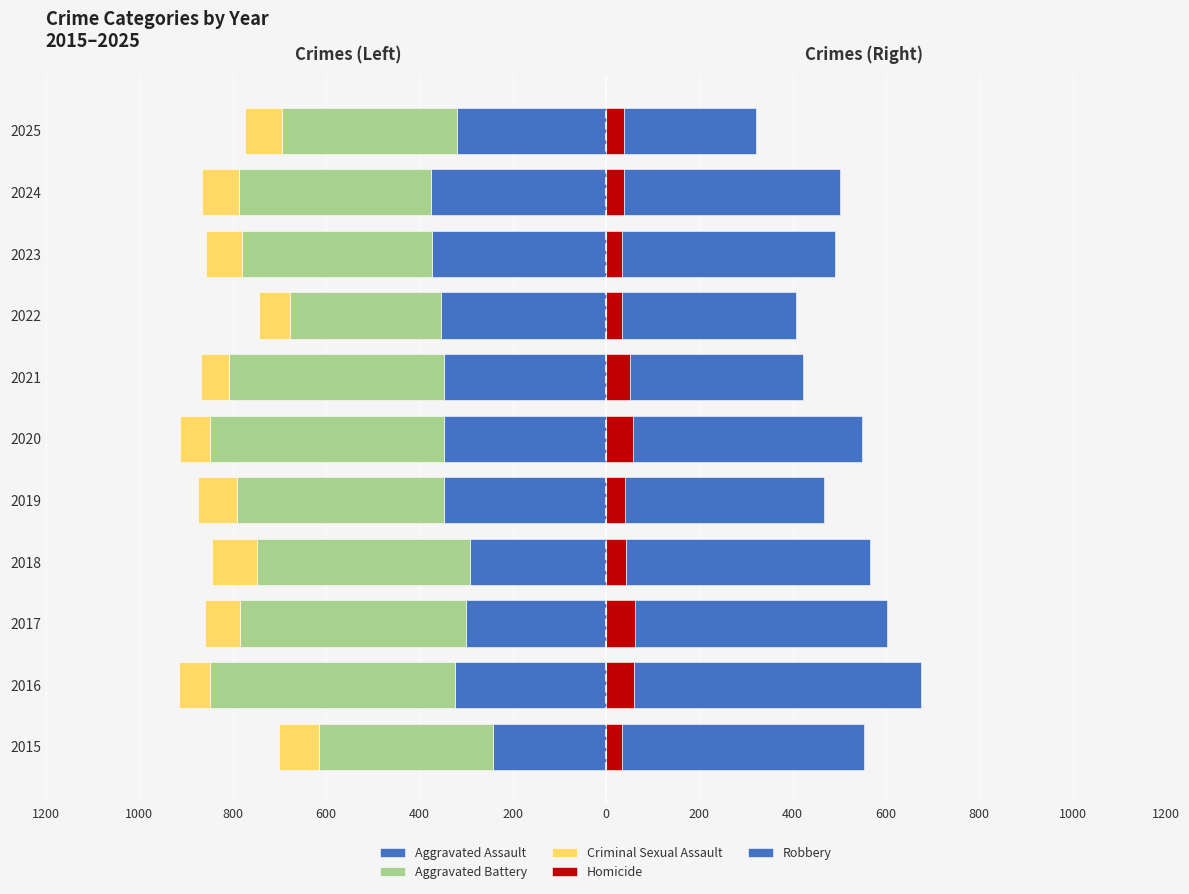

How many data points in Robbery are above 463?

5